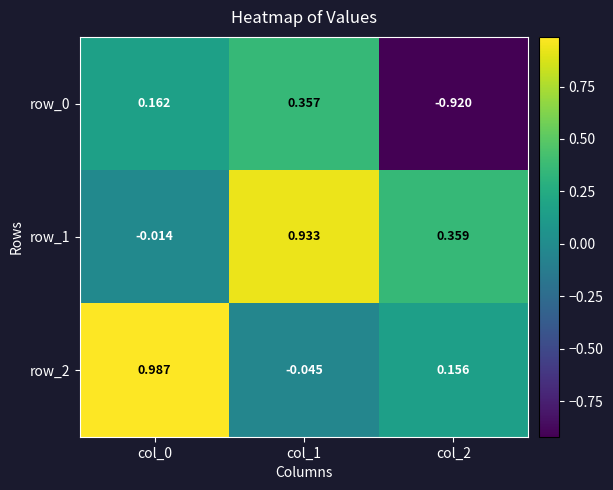

Which has a higher value, col_2 or col_1?

col_1